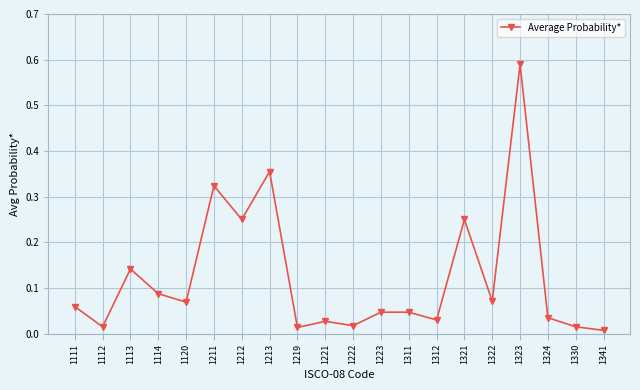

Which category has the highest value across all series?

1323